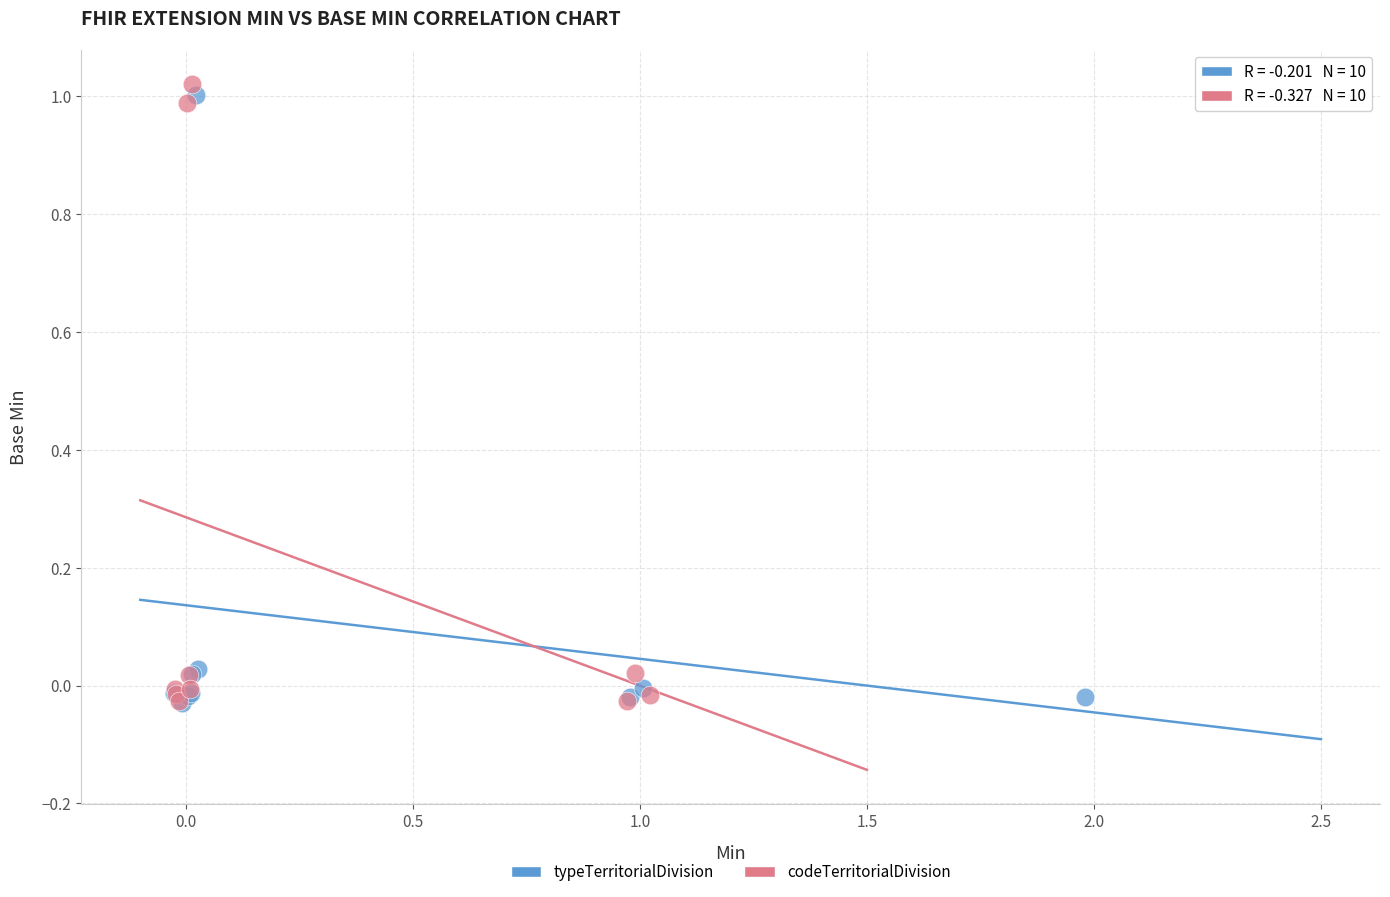

What are all the series names shown in the legend?

typeTerritorialDivision, codeTerritorialDivision